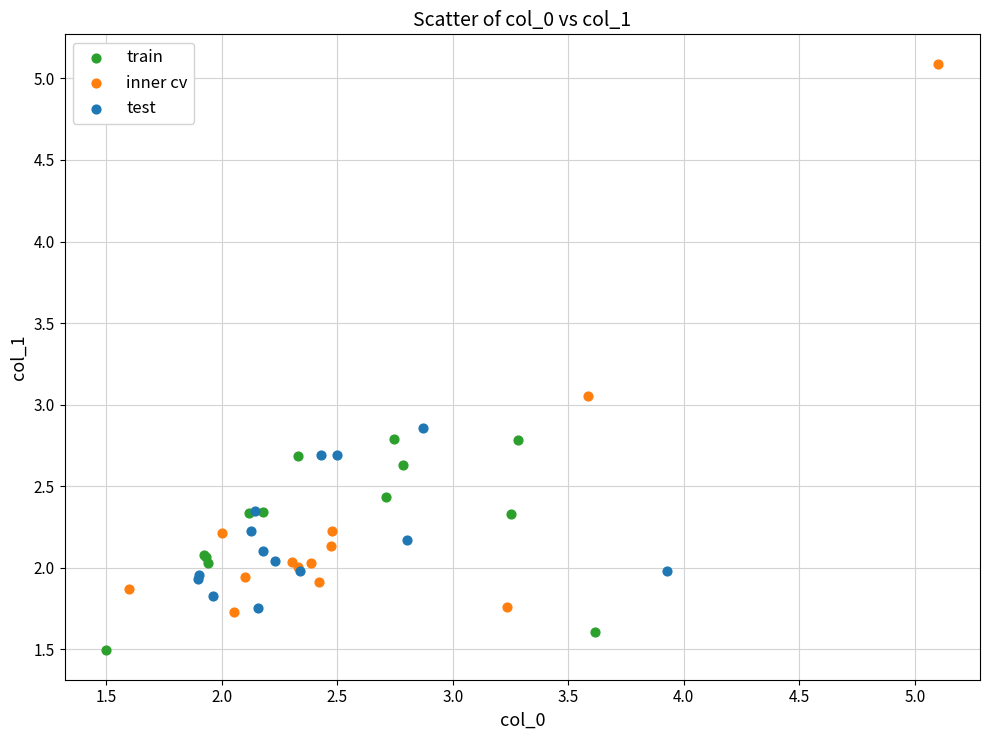

Which series reaches the maximum Y coordinate?

inner cv